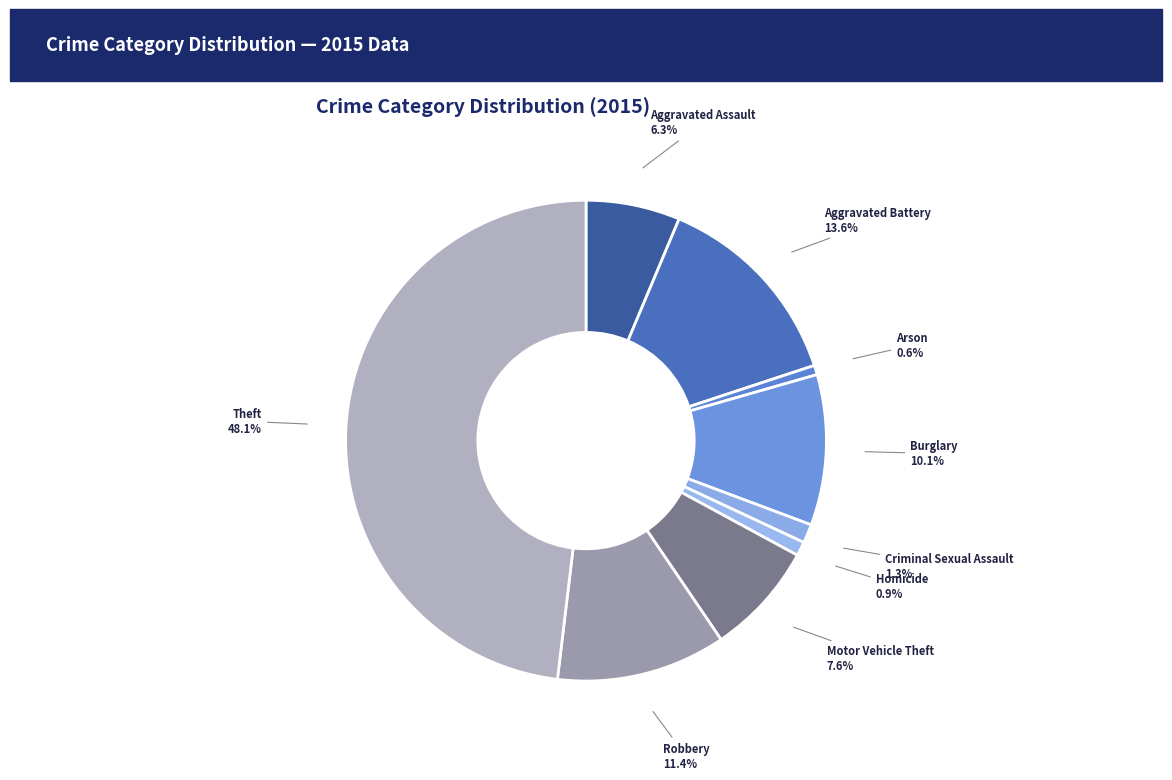

What is the ratio of the value at Robbery to the value at Burglary?

1.1